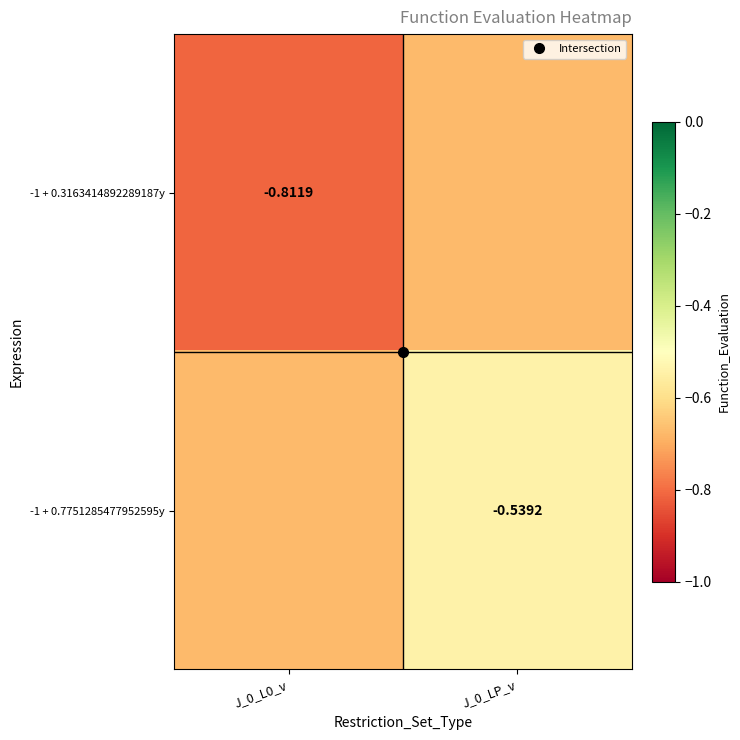

What is the sum of the -1 + 0.7751285477952595y values at J_0_LP_v and J_0_L0_v?

-1.2